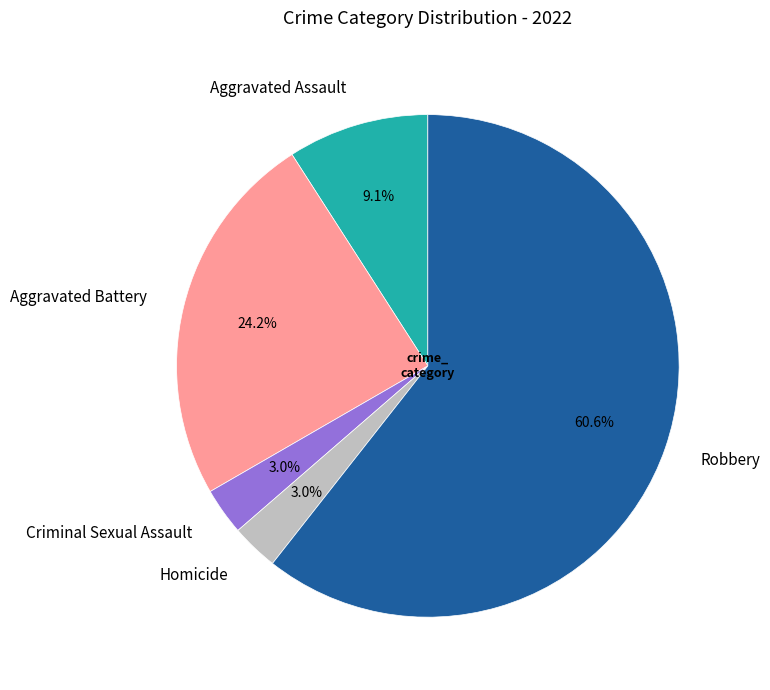

True or false: Robbery accounts for 61% of the total.

True